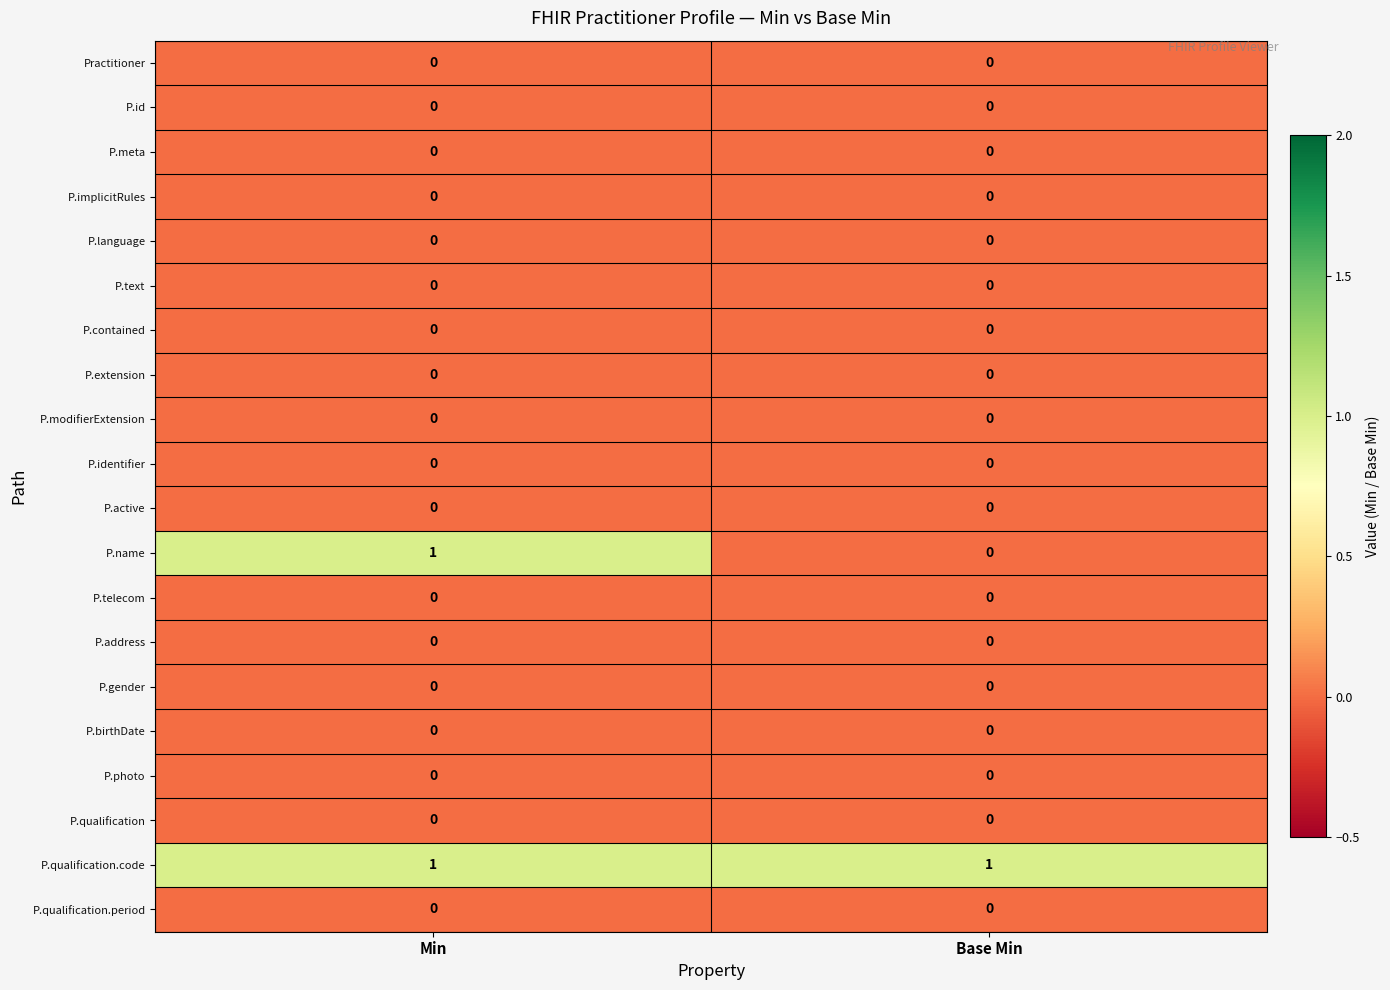

True or false: P.birthDate has a value of 0 at Min.

True